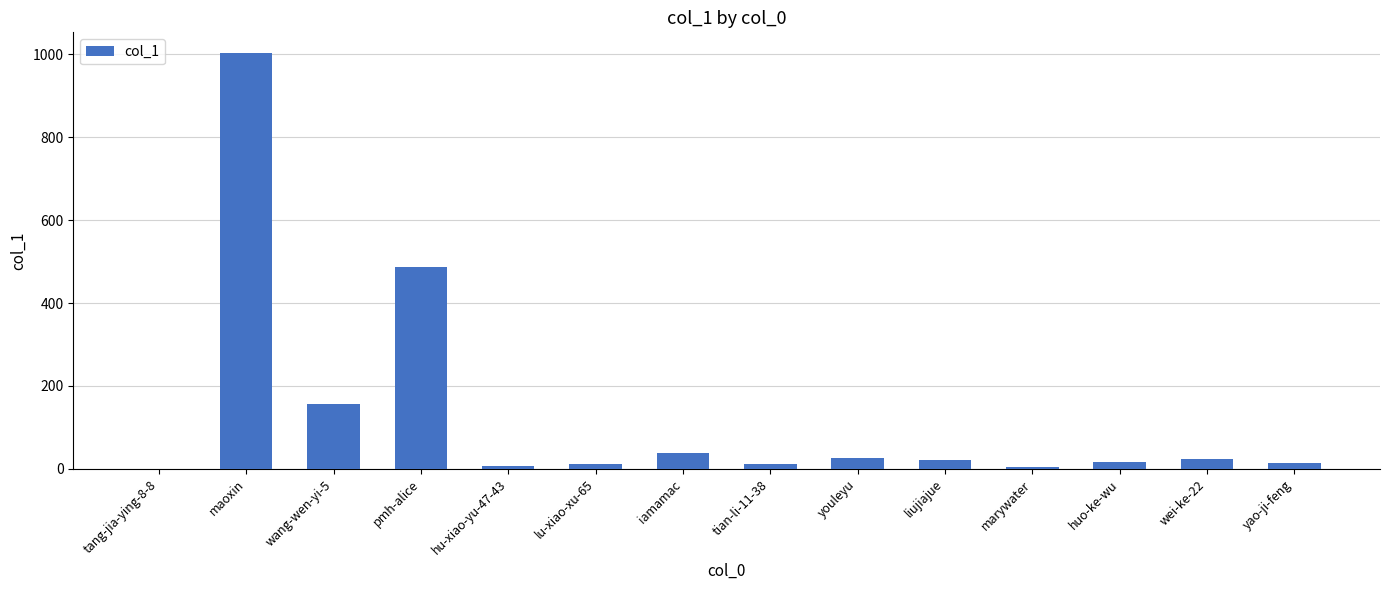

The chart shows a value of 1518 at maoxin. True or false?

False